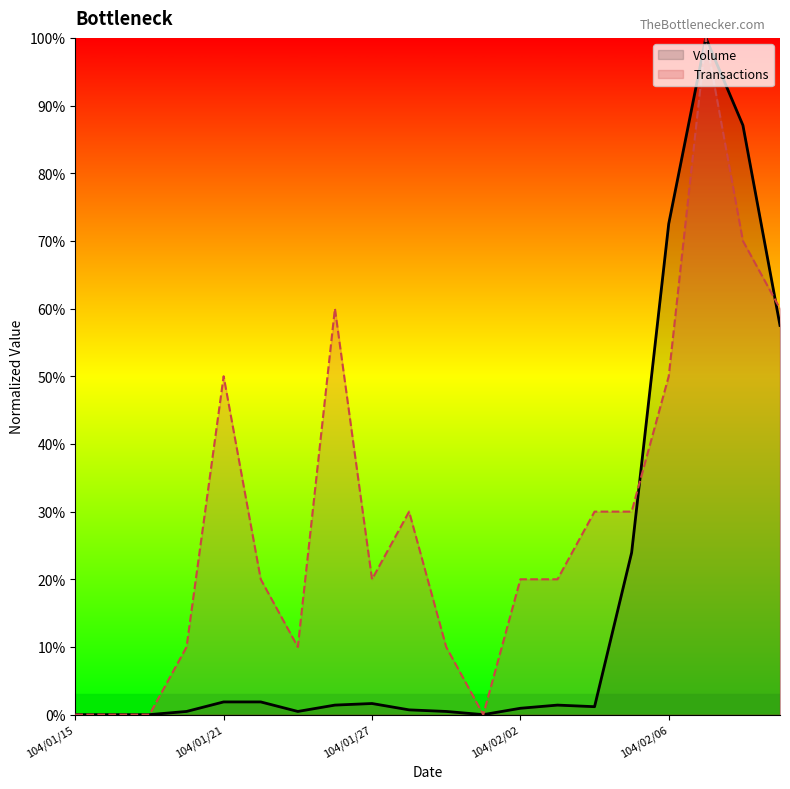

Reading left to right, list all the values displayed in this chart.

Volume: 104/01/15=0.0	104/01/16=0.0	104/01/19=0.0	104/01/20=0.0	104/01/21=0.0	104/01/22=0.0	104/01/23=0.0	104/01/26=0.0	104/01/27=0.0	104/01/28=0.0	104/01/29=0.0	104/01/30=0.0	104/02/02=0.0	104/02/03=0.0	104/02/04=0.0	104/02/05=0.2	104/02/06=0.7	104/02/09=1.0	104/02/10=0.9	104/02/11=0.6
Transactions: 104/01/15=0.0	104/01/16=0.0	104/01/19=0.0	104/01/20=0.1	104/01/21=0.5	104/01/22=0.2	104/01/23=0.1	104/01/26=0.6	104/01/27=0.2	104/01/28=0.3	104/01/29=0.1	104/01/30=0.0	104/02/02=0.2	104/02/03=0.2	104/02/04=0.3	104/02/05=0.3	104/02/06=0.5	104/02/09=1.0	104/02/10=0.7	104/02/11=0.6